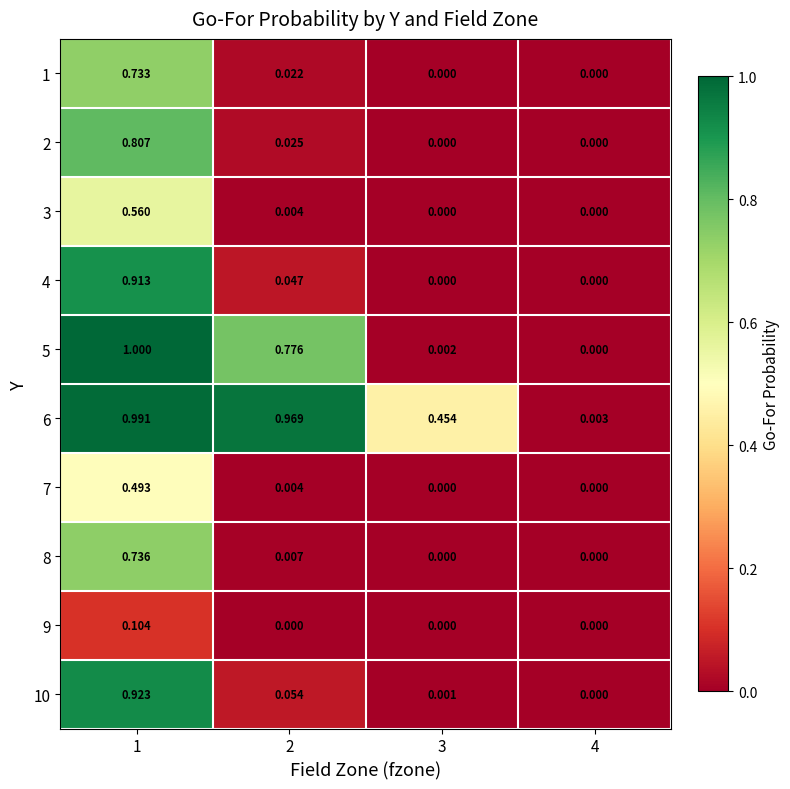

Which category has the highest value across all series?

1